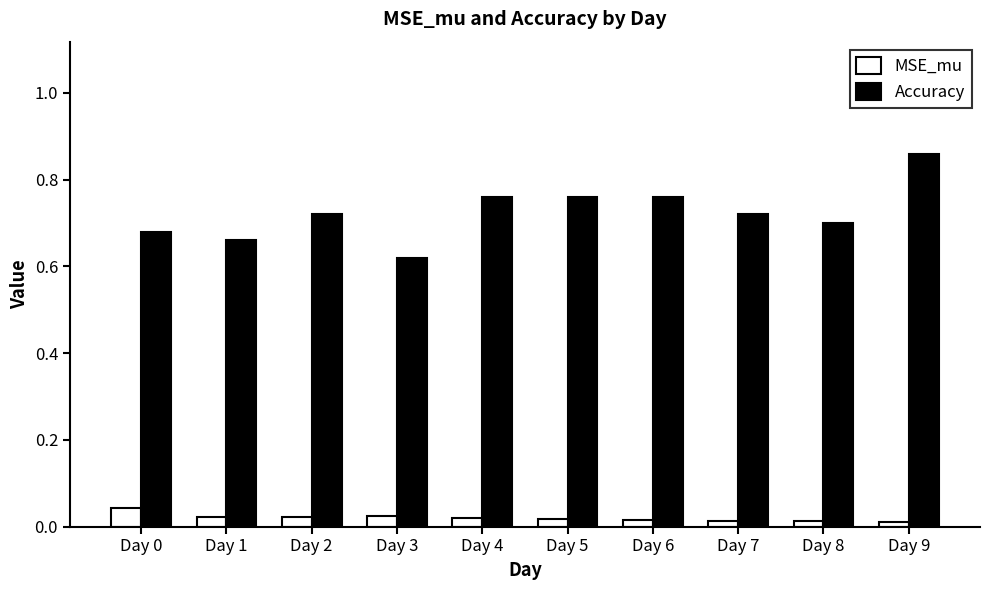

What is the sum of all MSE_mu values?

0.2